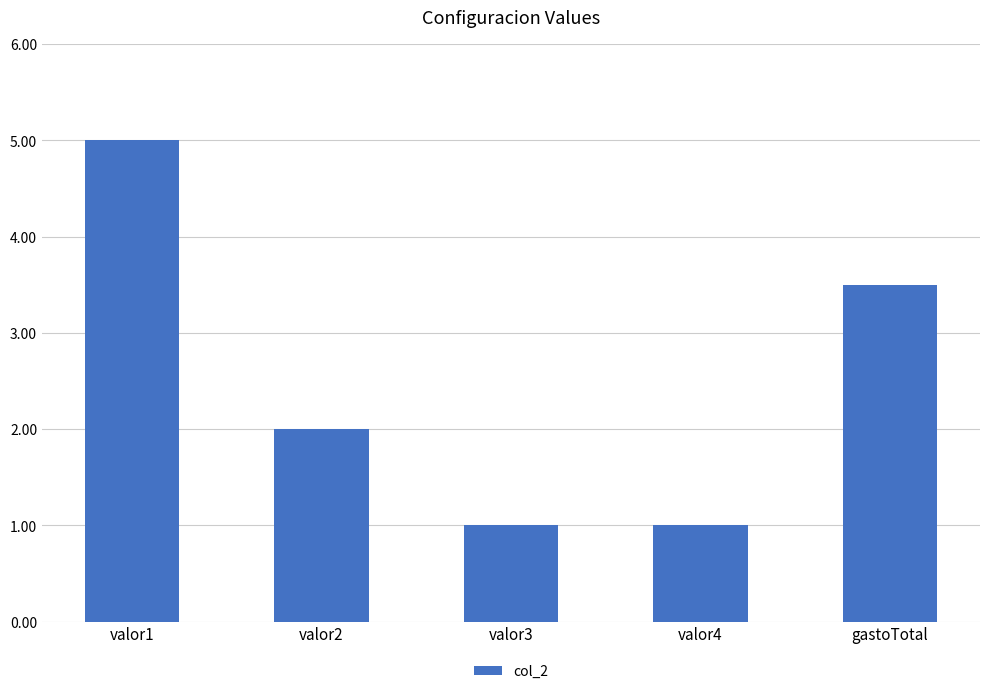

Does the chart contain stacked bars?

No